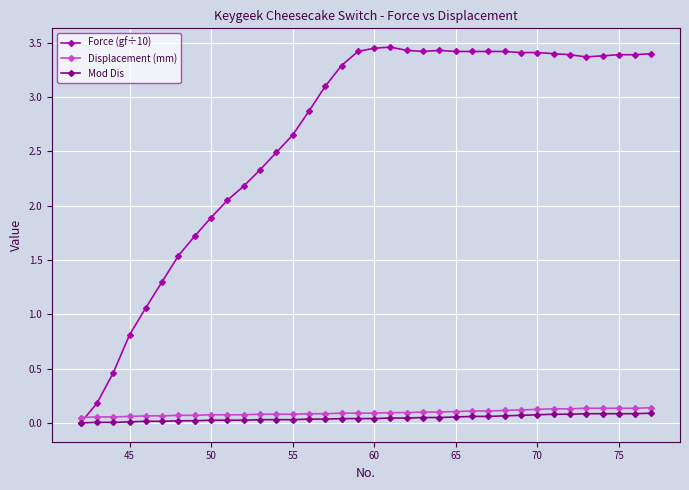

Rank the series by their maximum value, from lowest to highest.

Mod Dis, Displacement (mm), Force (gf÷10)